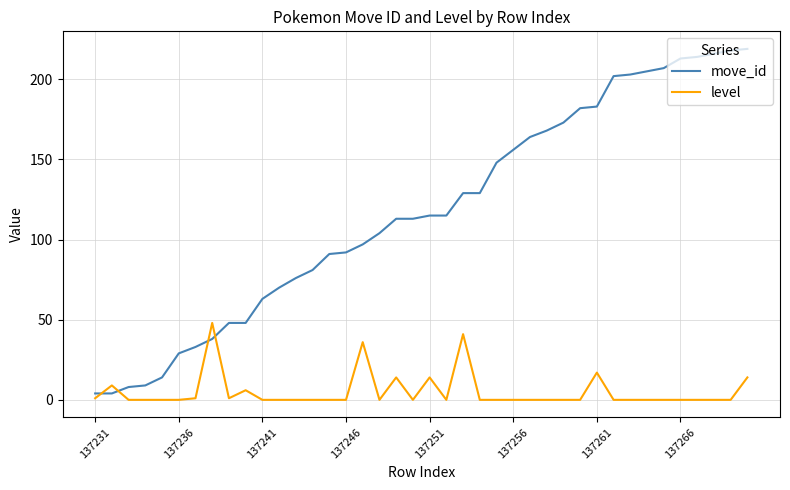

Which series has the widest spread of values?

move_id